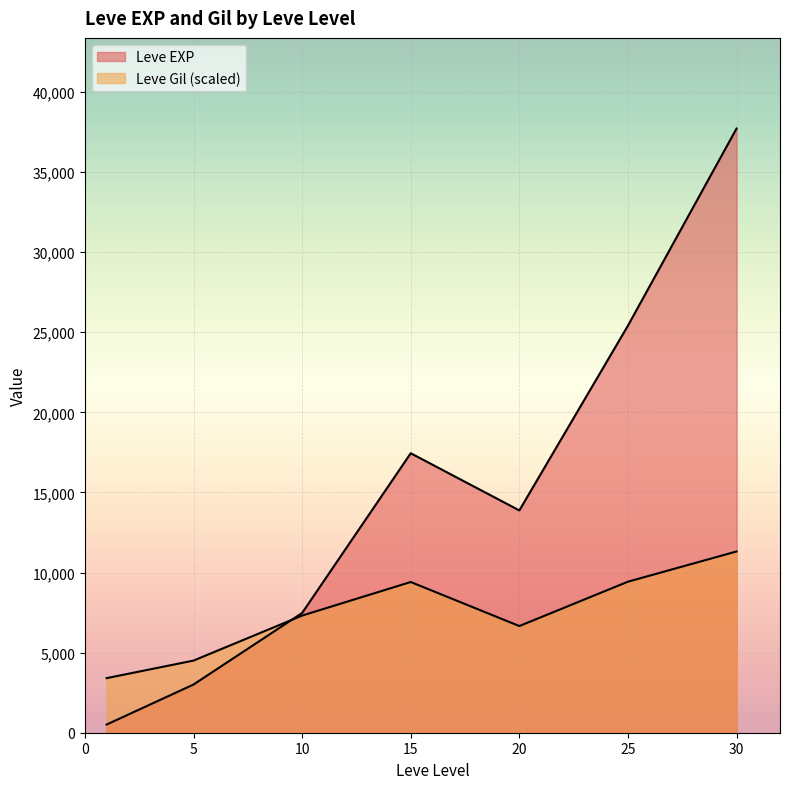

At which label is Leve Gil closest to 318?

25